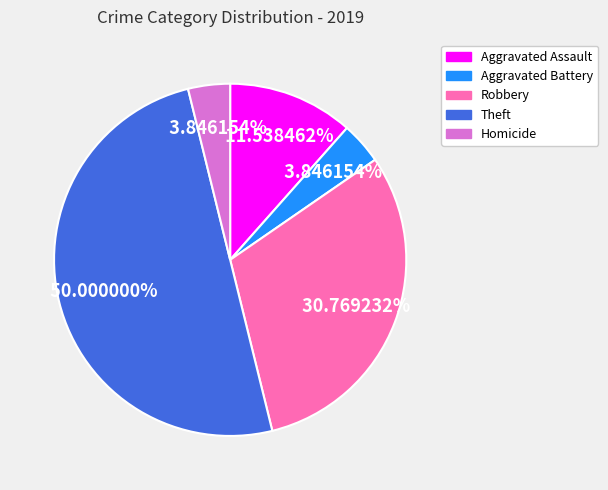

What is the total percentage of Aggravated Assault and Theft?

61.5%